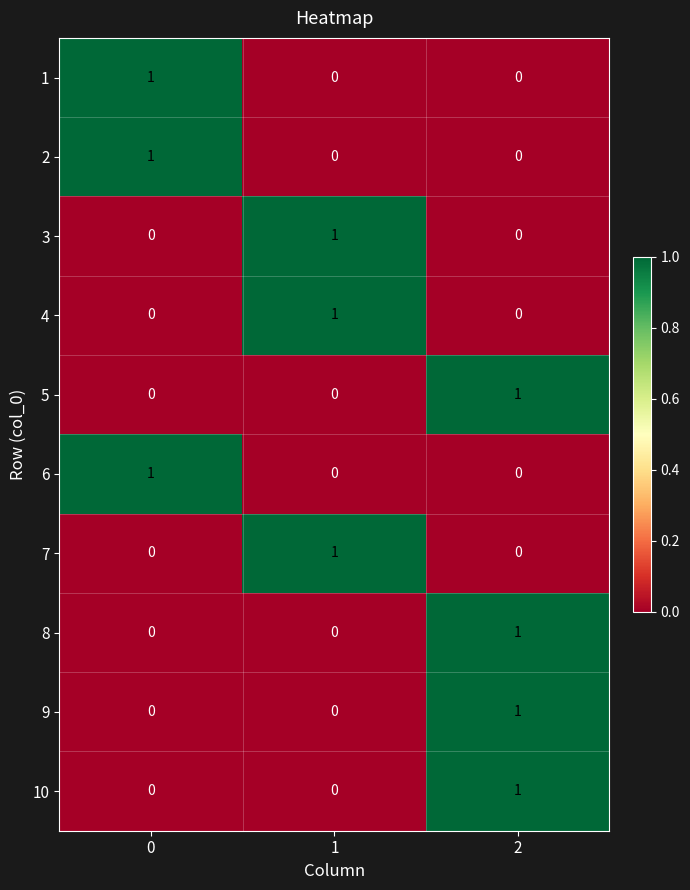

How many series are shown in this chart?

10